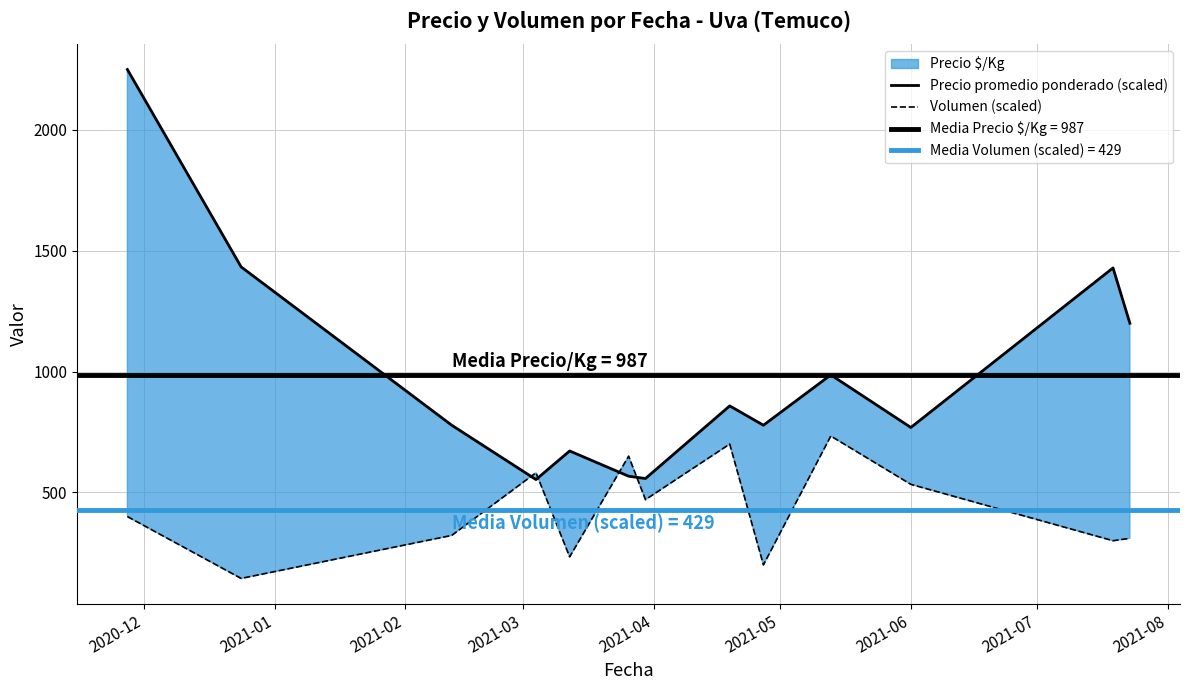

What is the difference between the second highest and second lowest values in the Precio promedio ponderado (scaled) series?

875.7